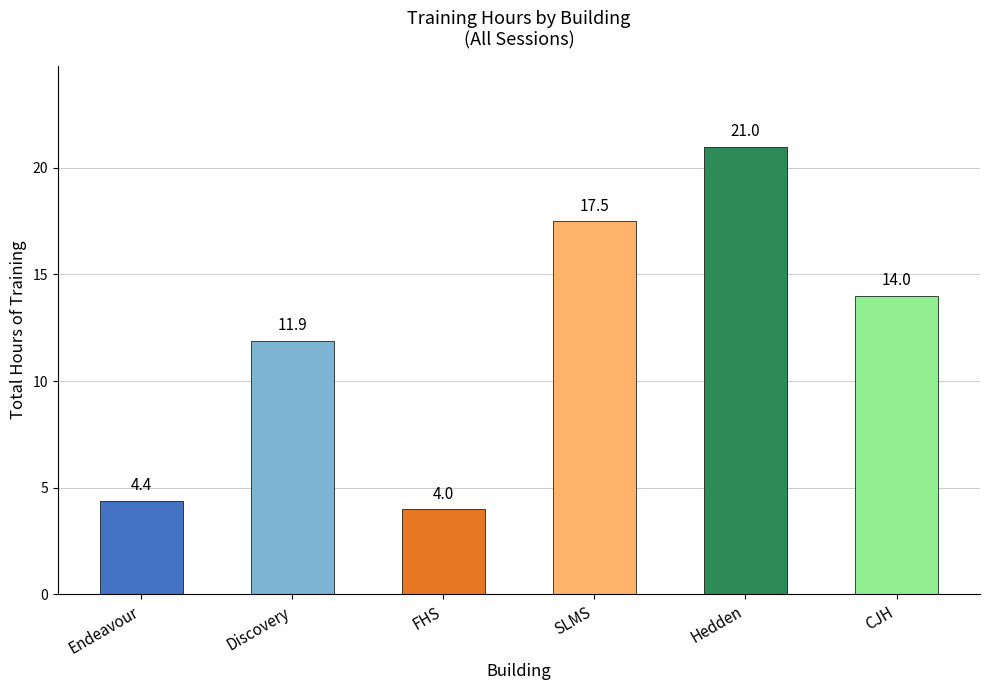

True or false: the data shows 4.0 at FHS.

True